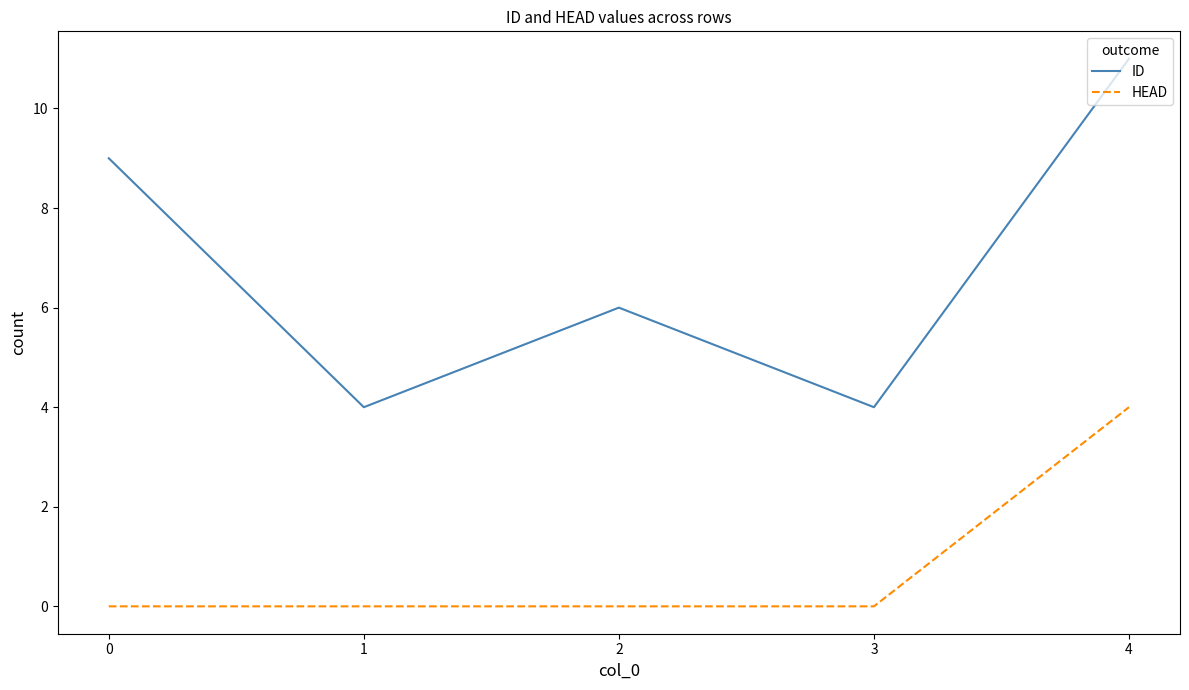

Does the chart display data point markers on the line(s)?

No